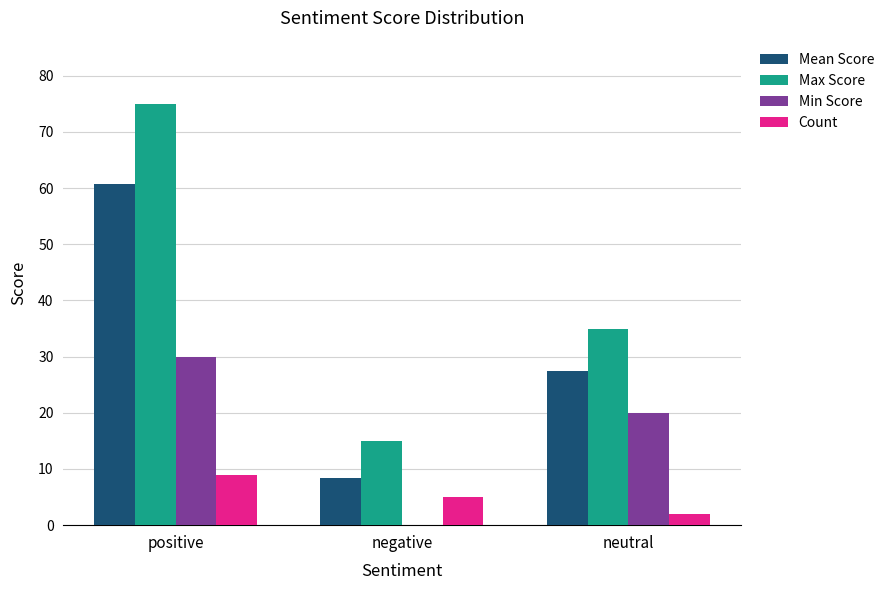

True or false: Max Score has a value of 49.2 at positive.

False